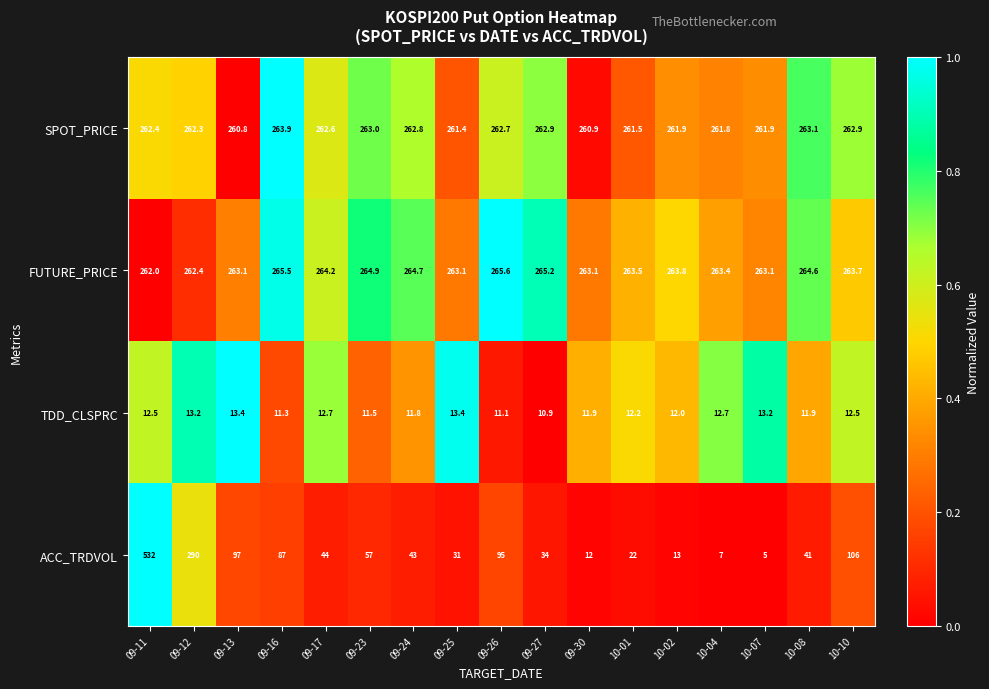

At 09-11, list the series in order from largest to smallest.

ACC_TRDVOL, SPOT_PRICE, FUTURE_PRICE, TDD_CLSPRC